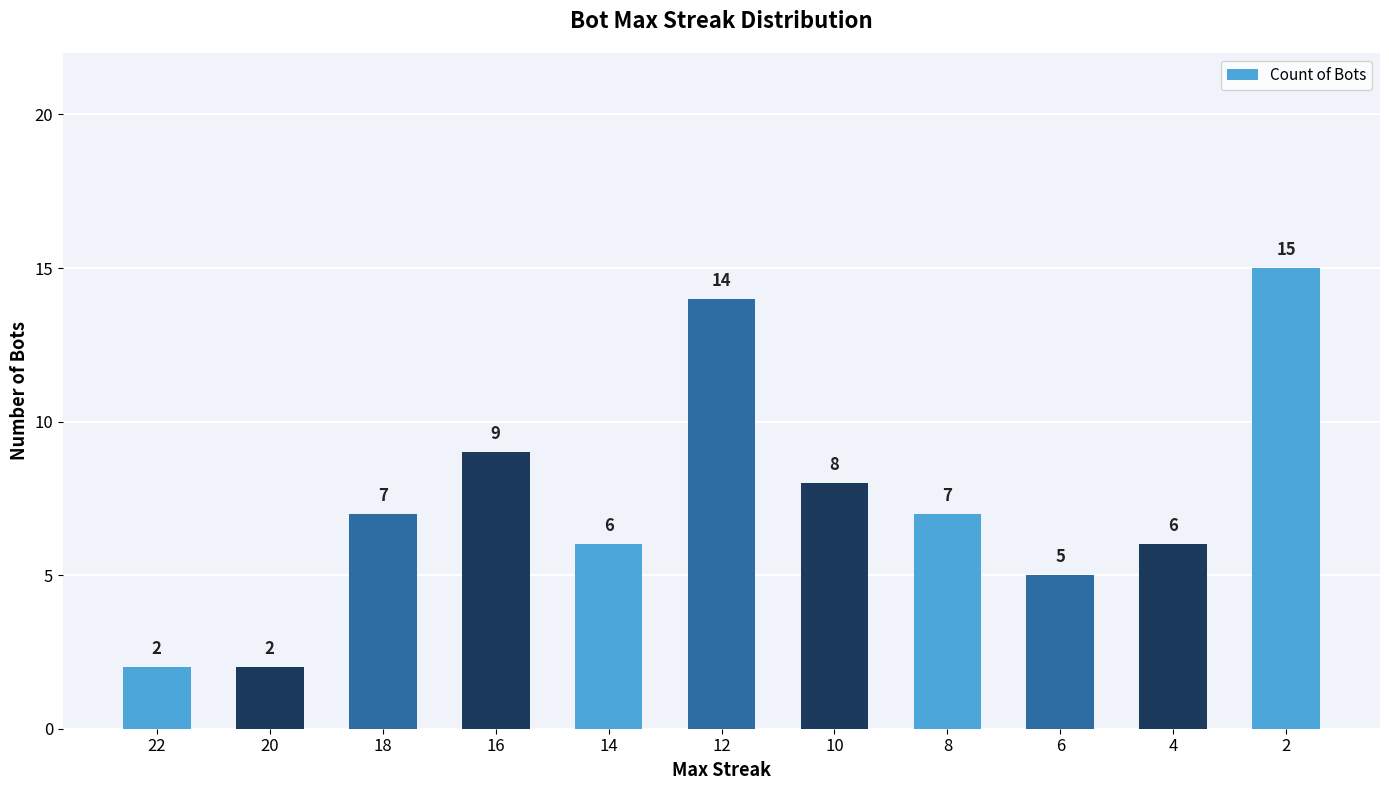

At which label is the value closest to 8?

10